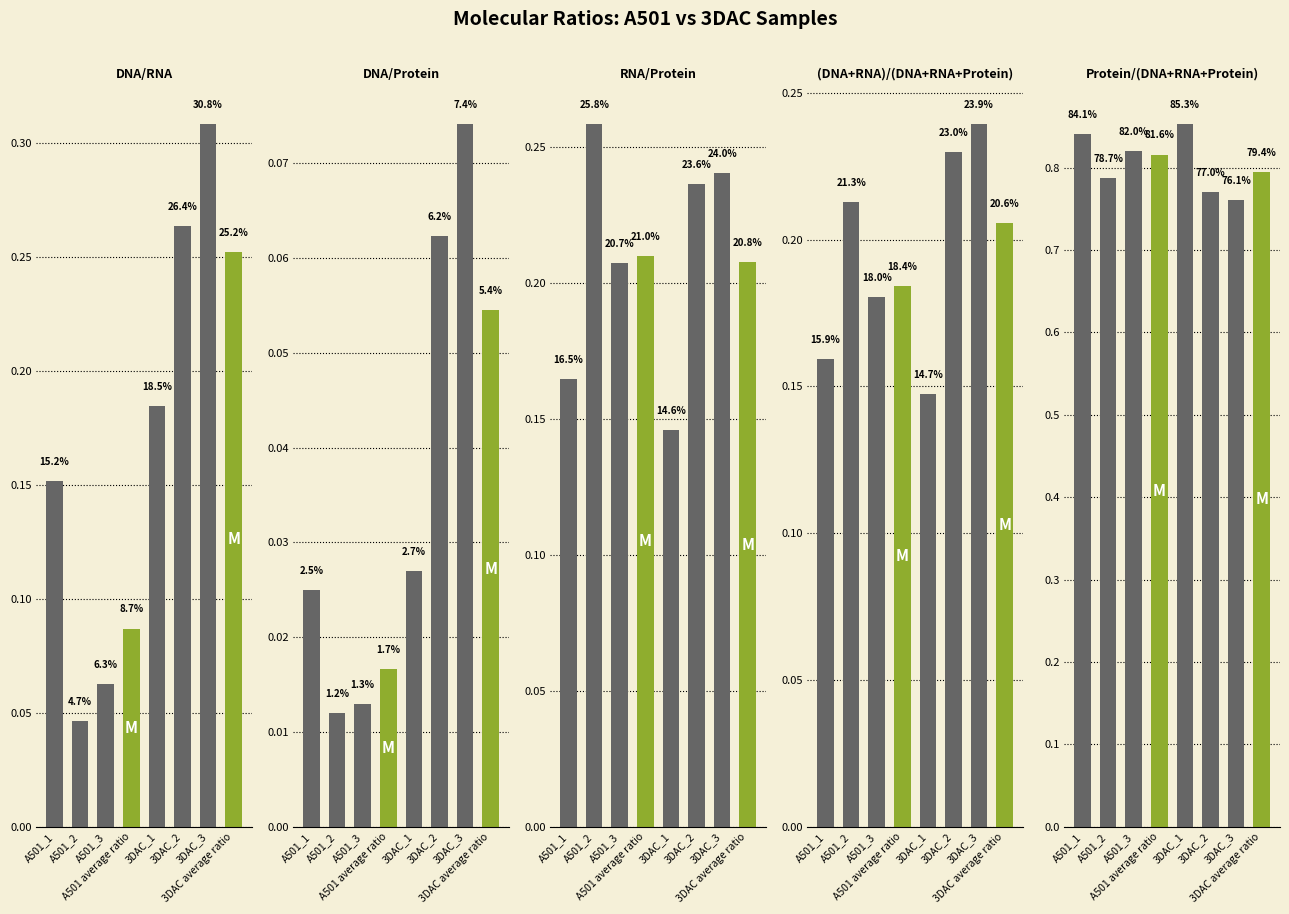

Is it true that (DNA+RNA)/(DNA+RNA+Protein) equals 0.1 at A501_2?

False